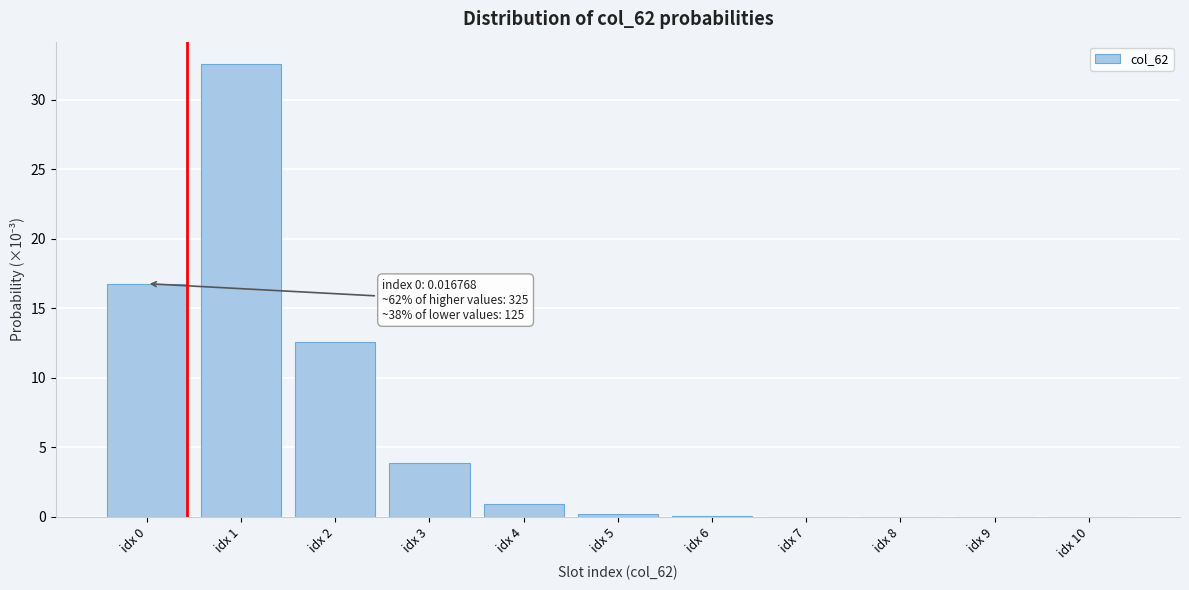

What is the sum of all values?

66.9